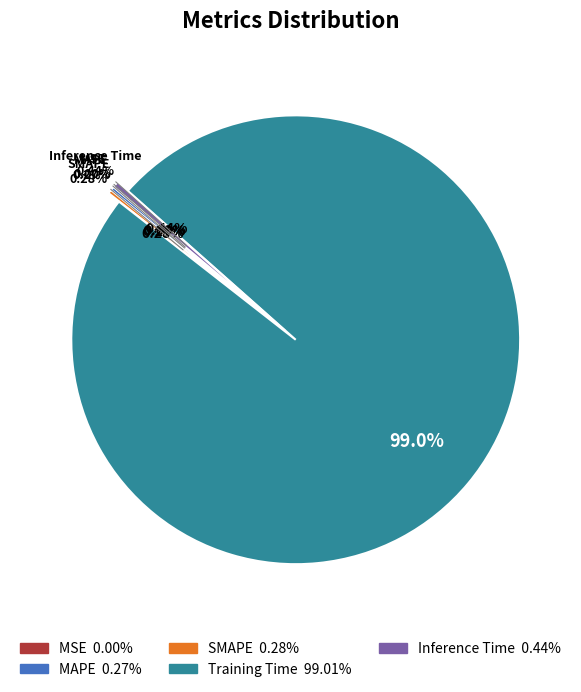

Count the number of slices in the pie.

5